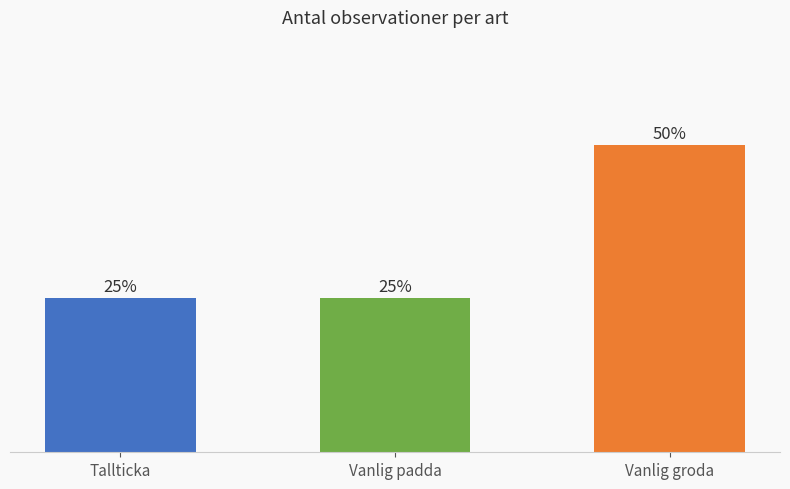

What is the label of the 2nd bar from the left?

Vanlig padda